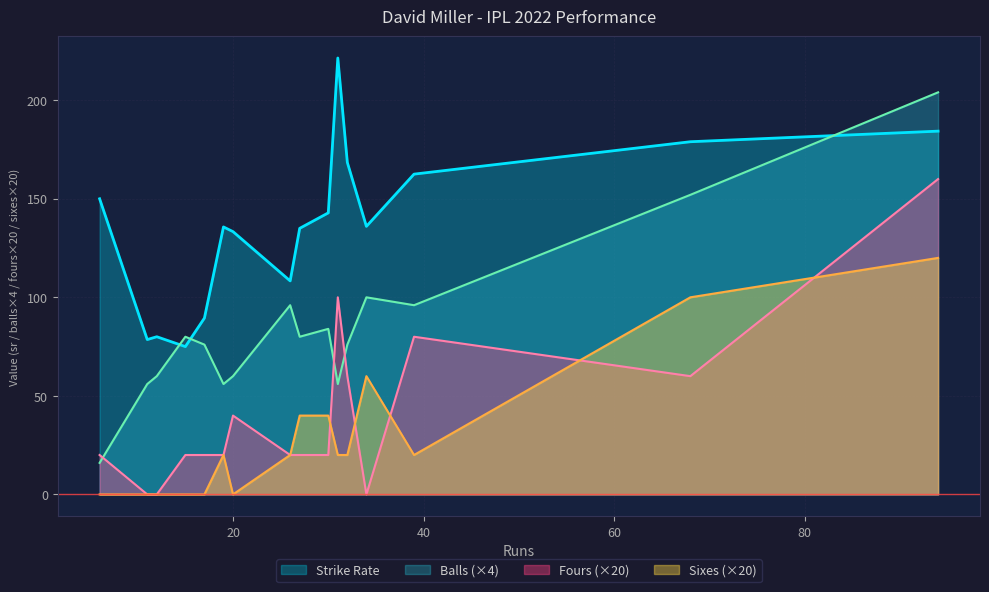

At which category does fours reach its first local peak?

20